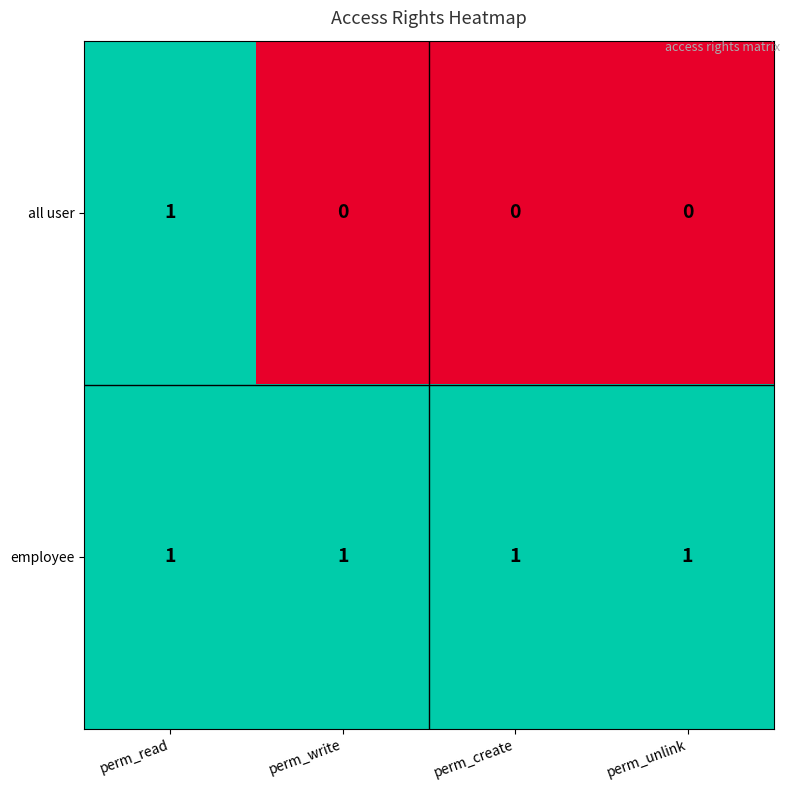

Reading left to right, what are all the values shown in this chart?

all user: 1	0	0	0
employee: 1	1	1	1